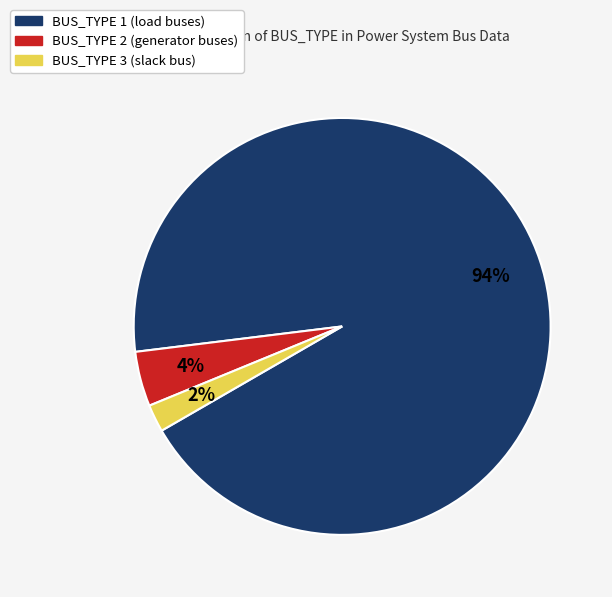

Which slice is the smallest?

BUS_TYPE 3